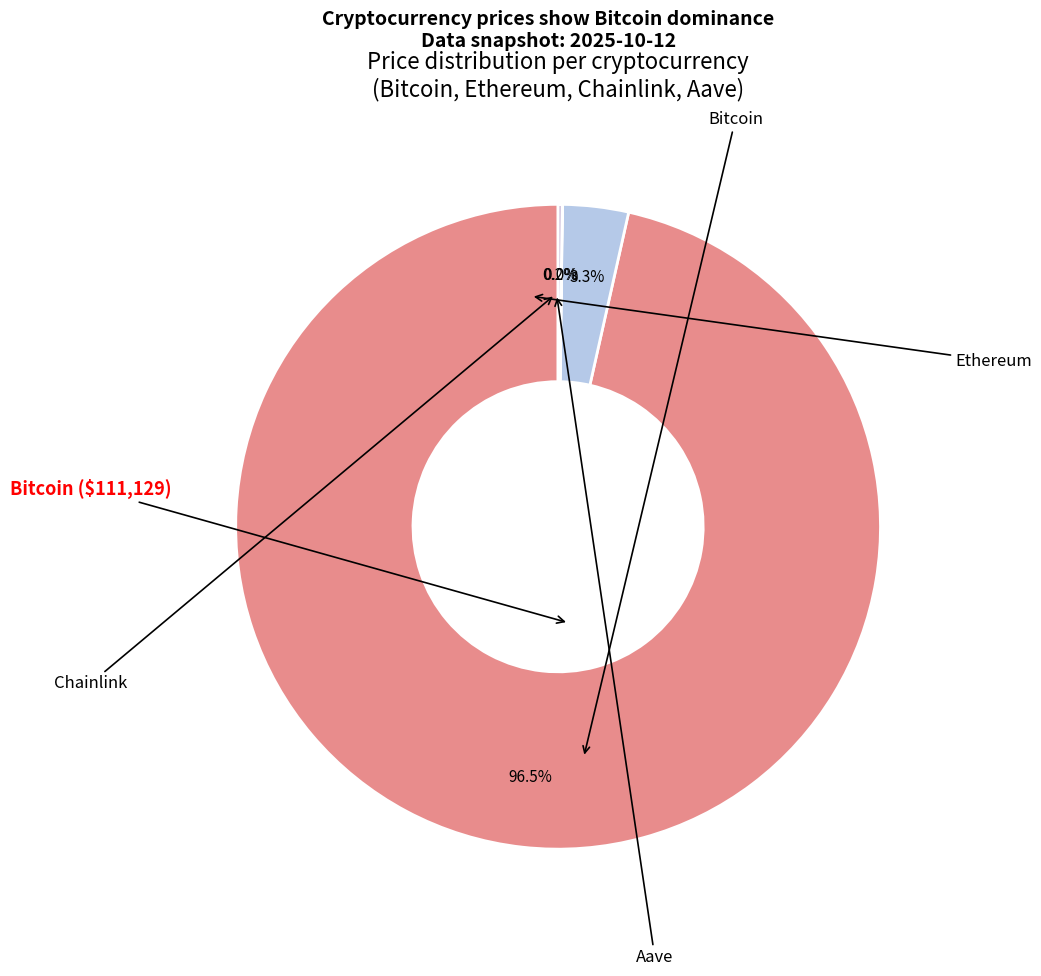

Which slice is the largest?

Bitcoin